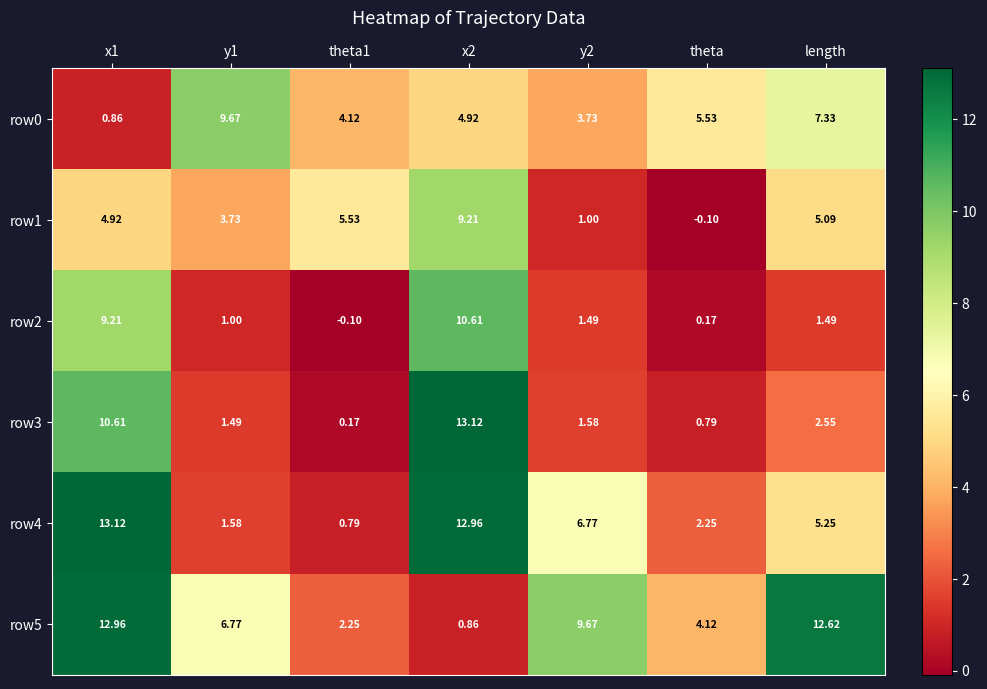

Is the value of row0 at y1 greater than the value of row3 at length?

Yes